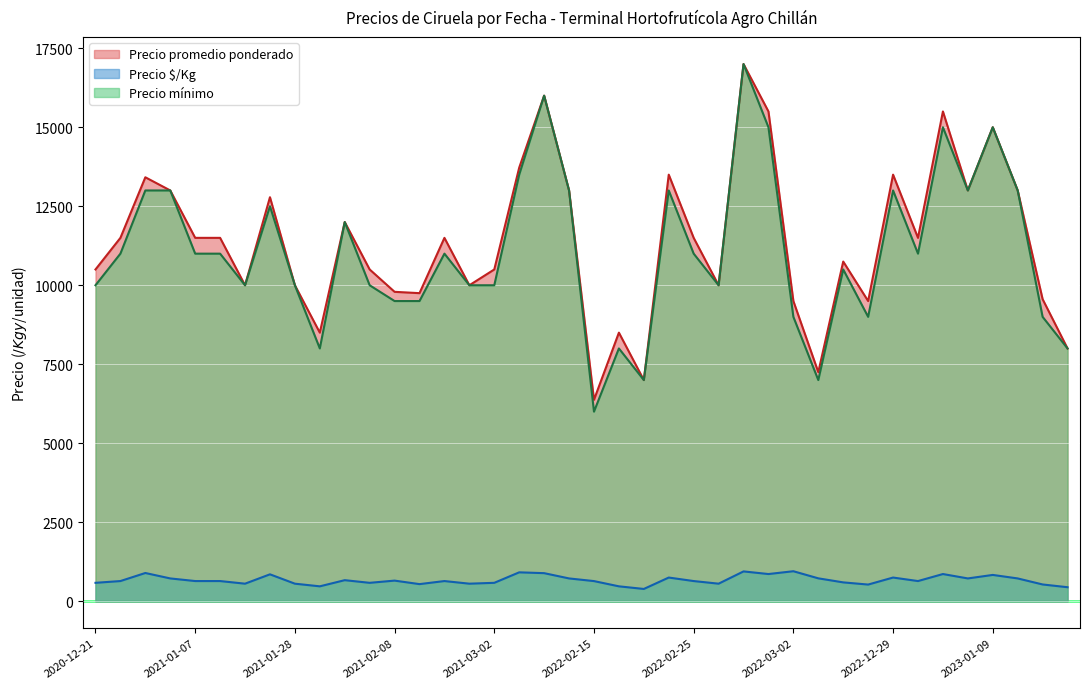

How many lines are shown in the chart?

3